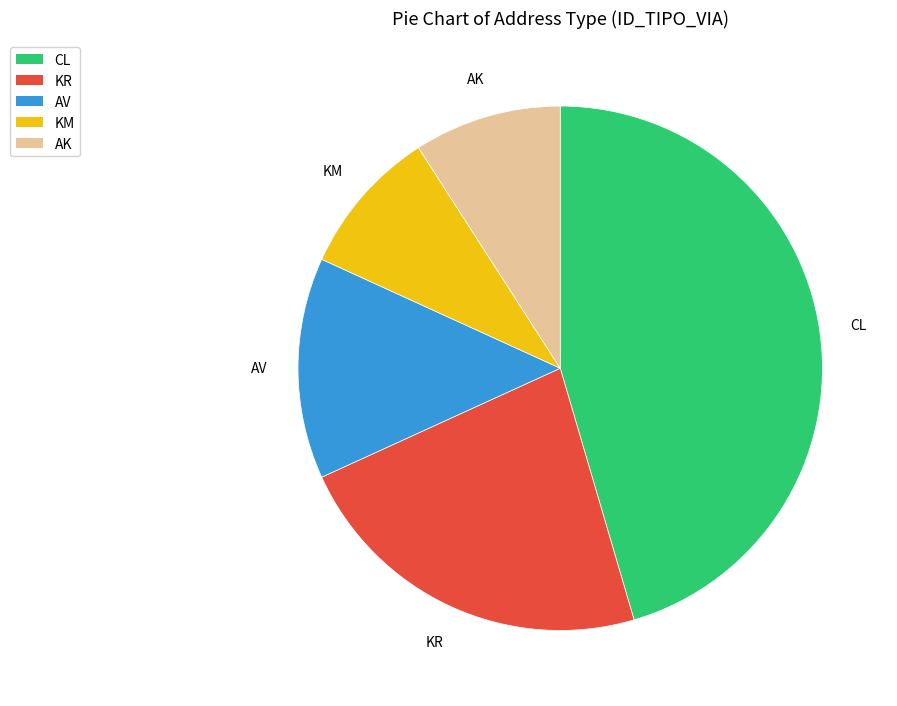

How many slices are in this pie chart?

5